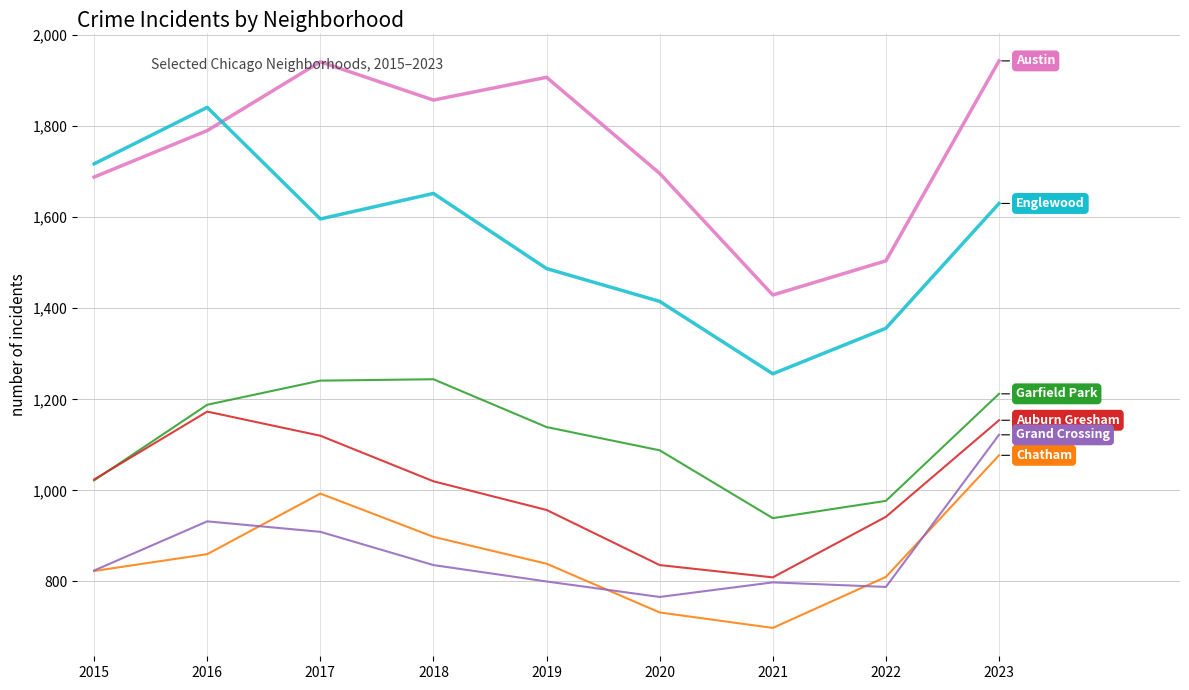

What is the greatest value displayed?

1943